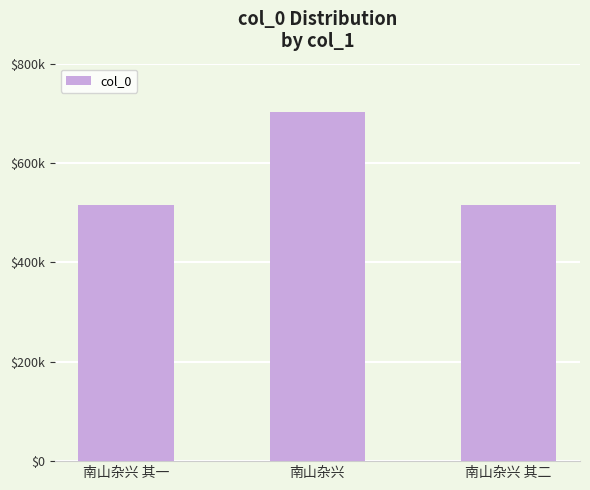

The value at 南山杂兴 其二 is 515070. True or false?

True